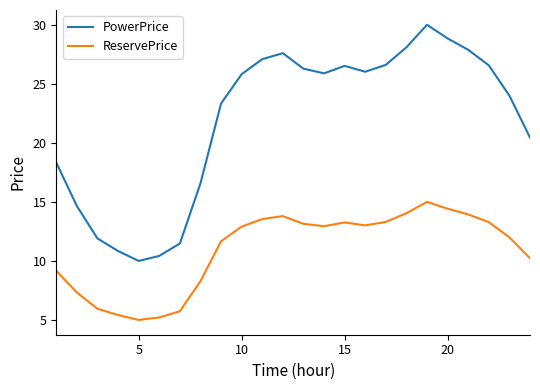

Which series has the largest total across all categories?

PowerPrice